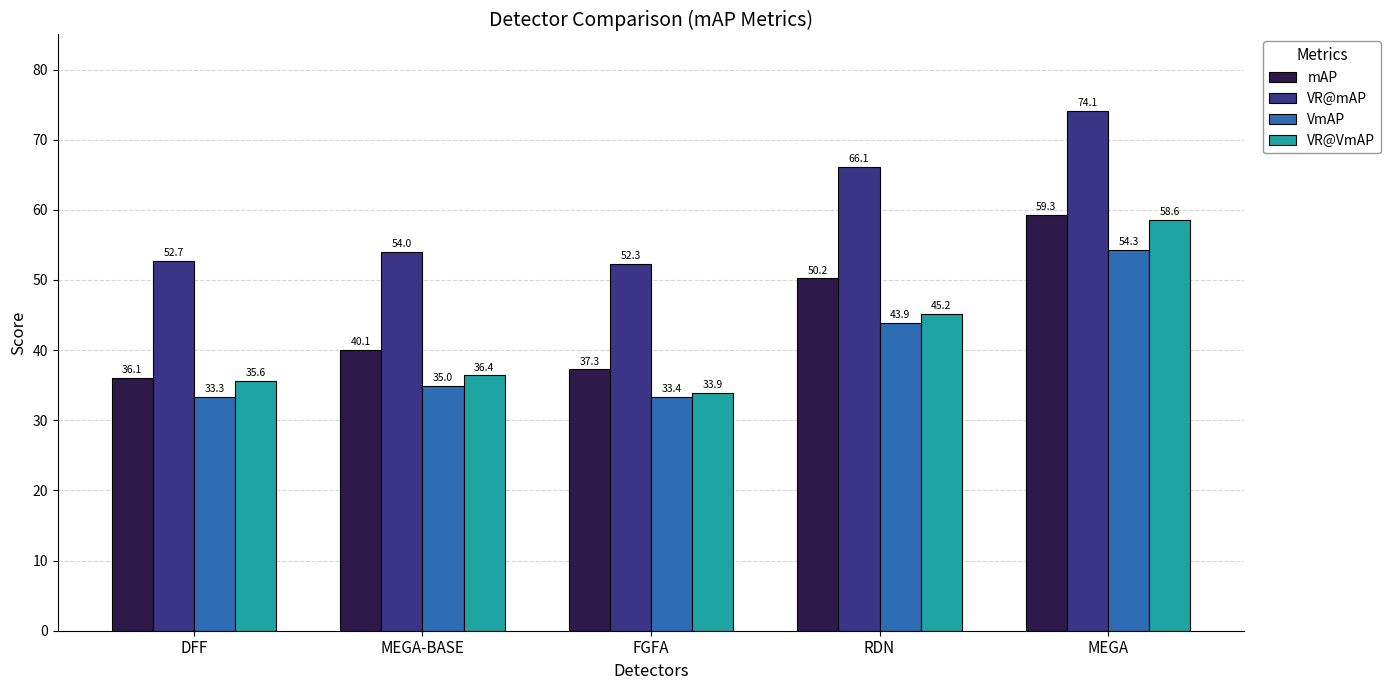

The VR@VmAP series shows 8.5 at FGFA. True or false?

False